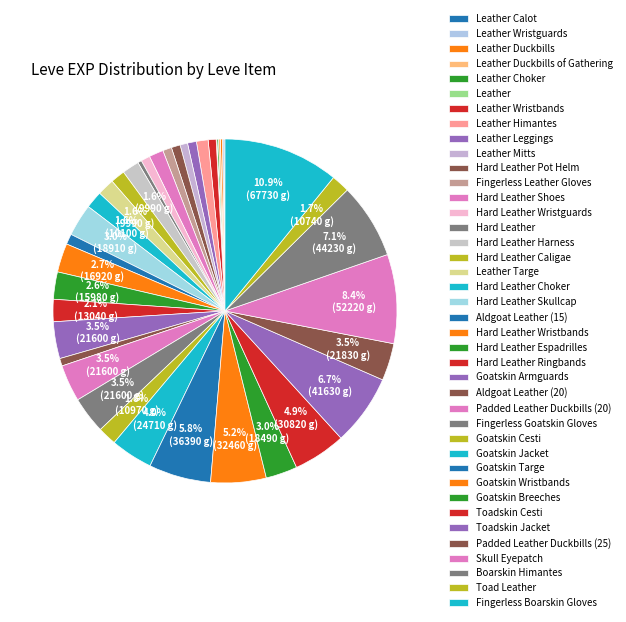

How much of the chart is everything except Hard Leather?

99.6%